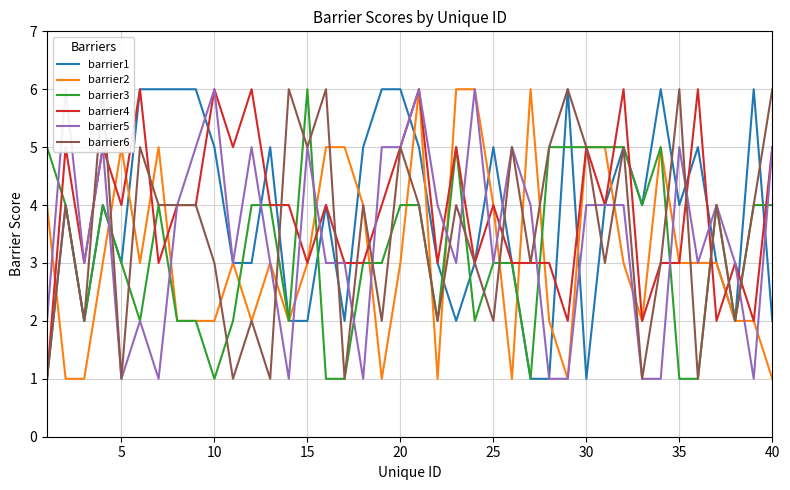

The barrier3 series shows 3 at 5. True or false?

True